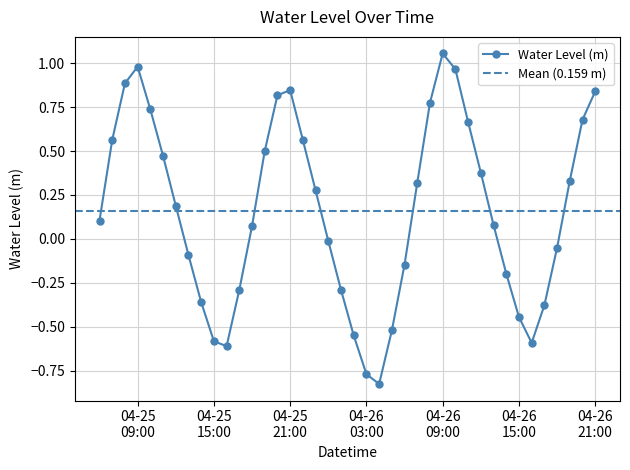

True or false: Water Level (m) has more than 2 points higher than both neighbors.

True